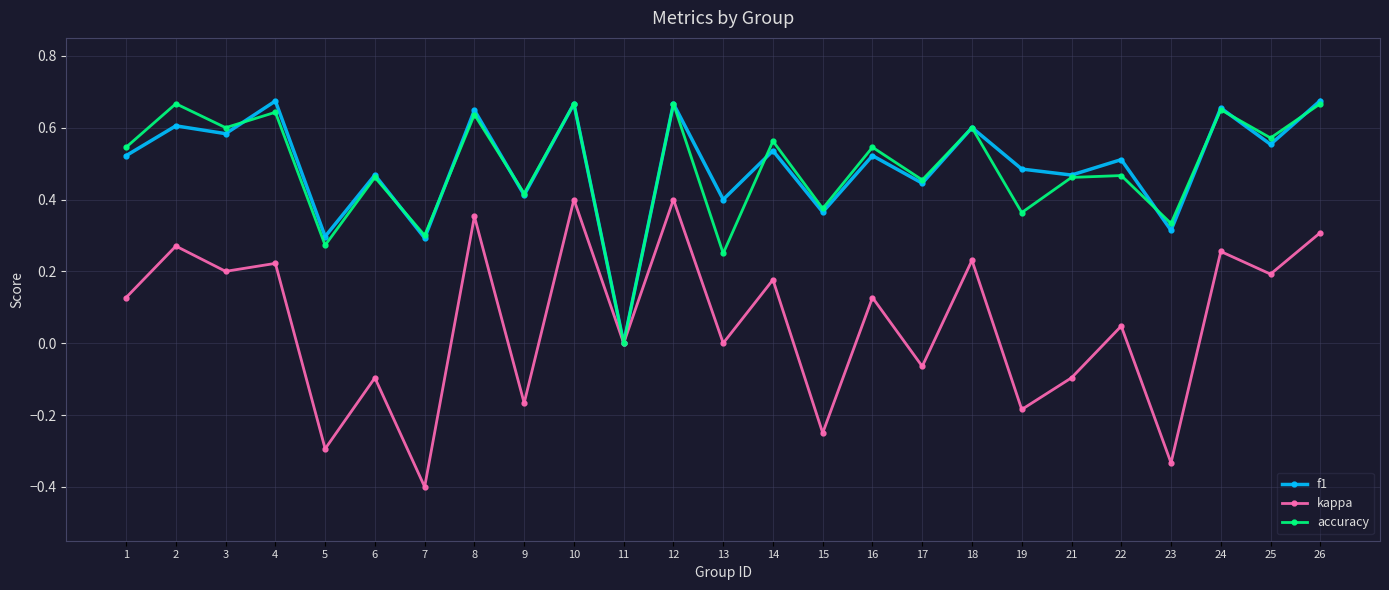

Which category has the lowest value in the kappa series?

7